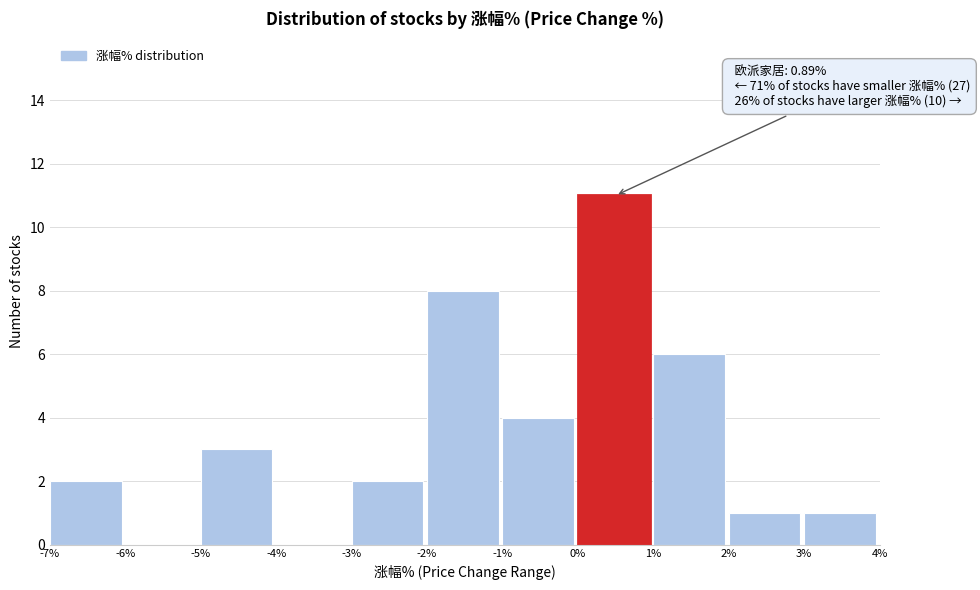

Which range on the x-axis has the tallest bar?

0% to 1%